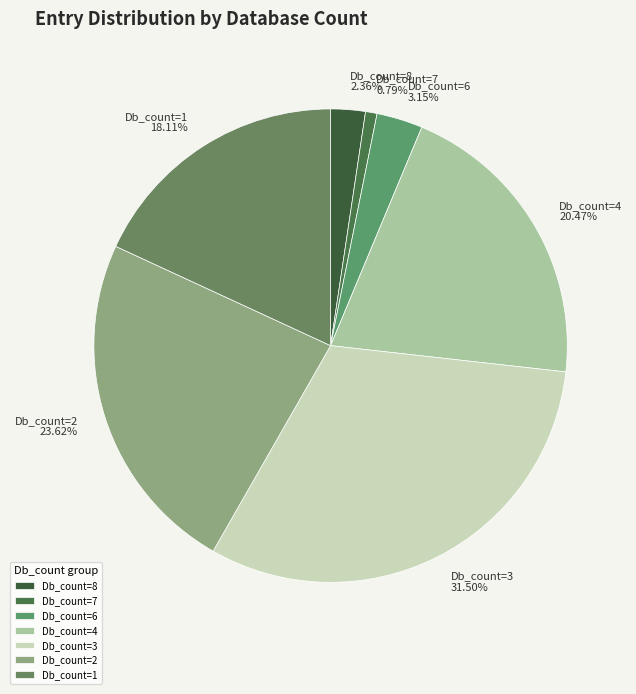

How much of the chart is everything except Db_count=4?

79.5%